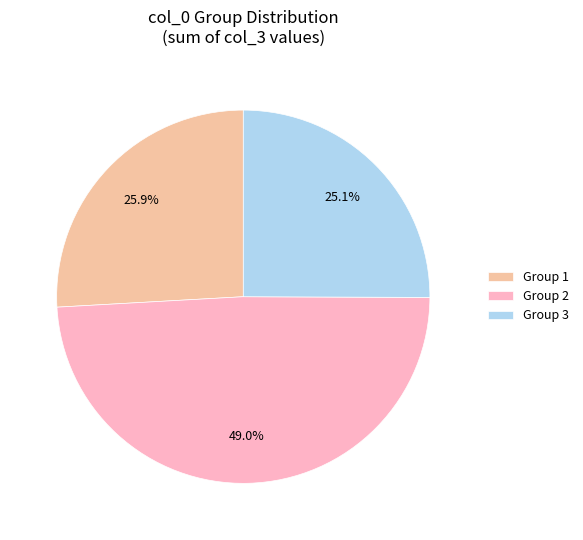

Rank the categories by value from lowest to highest.

Group 3, Group 1, Group 2